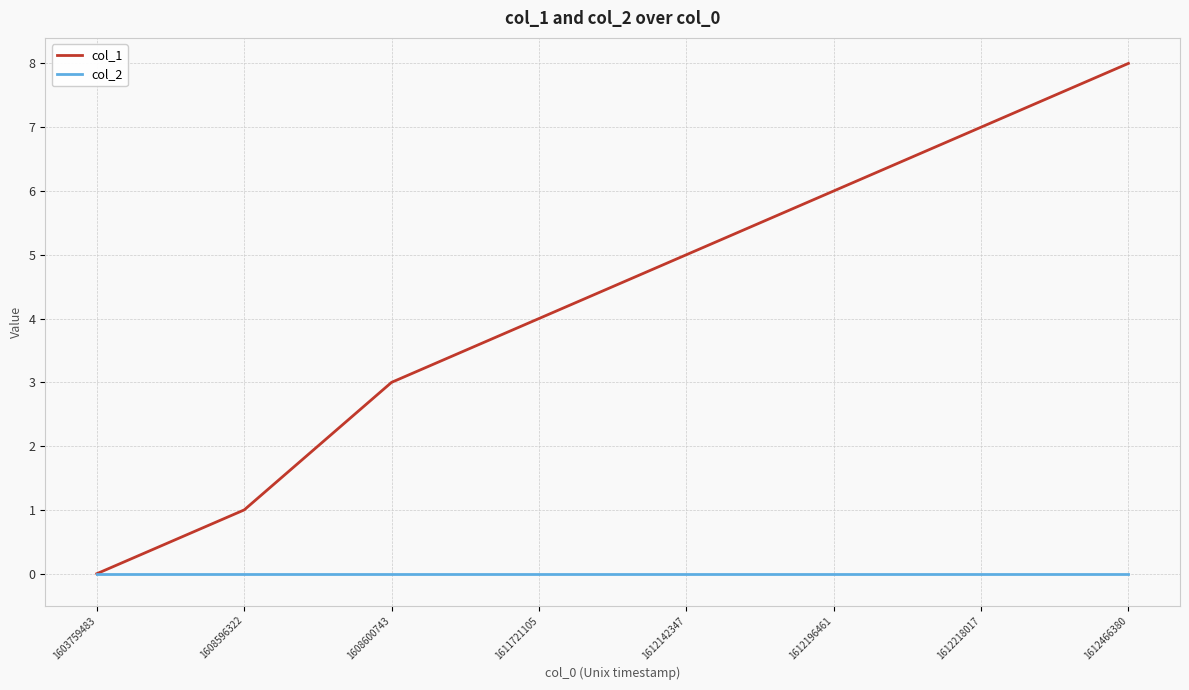

True or false: col_1 has more than 0 interior local peaks.

False